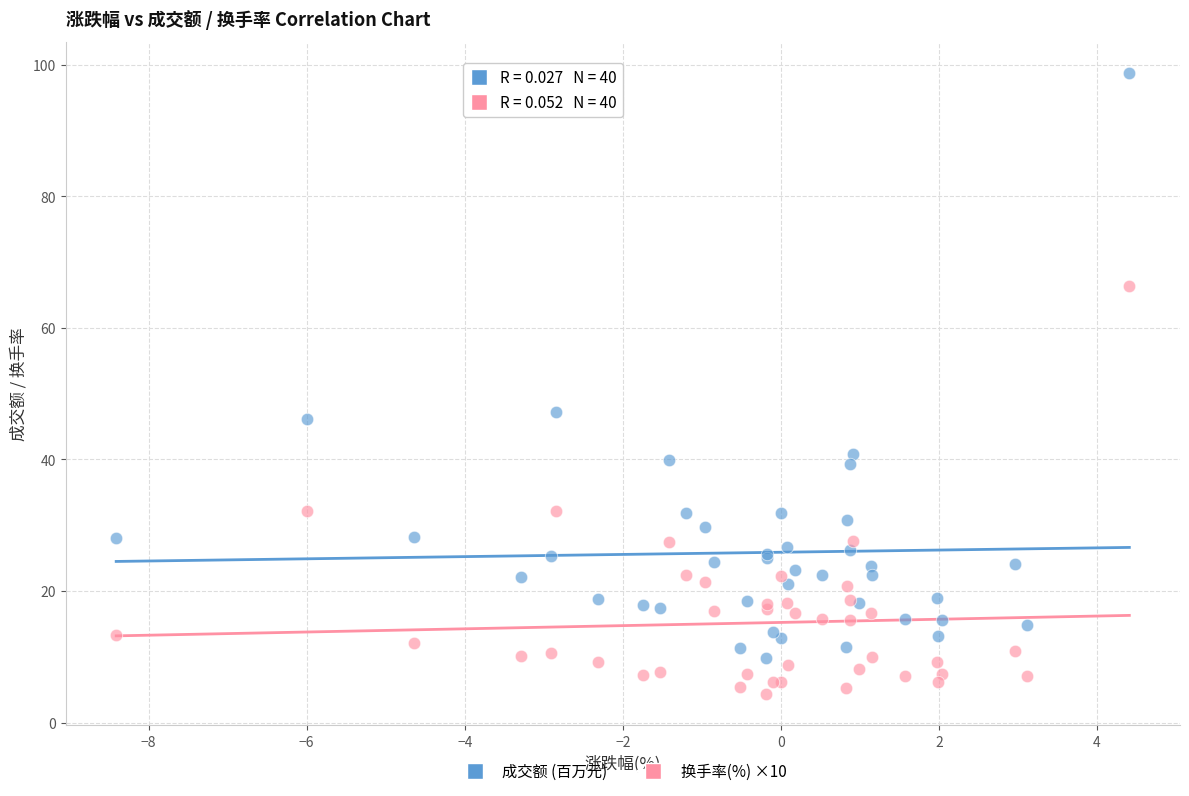

Which series contains the highest Y value?

成交额 (百万元)